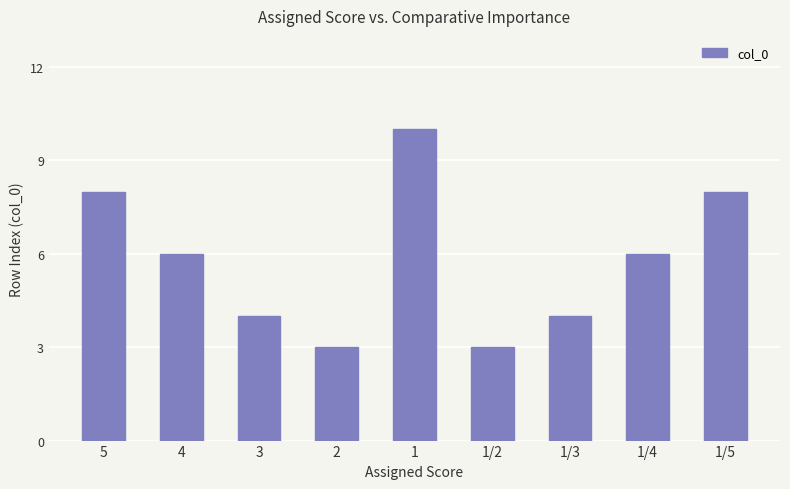

What is the approximate value at 1?

10